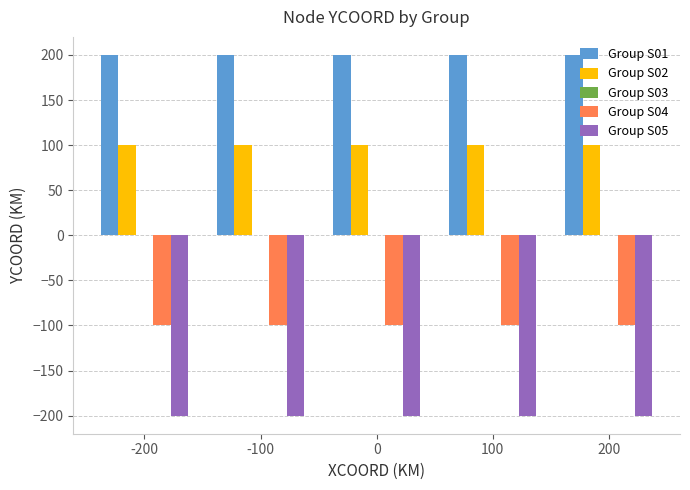

List the series in order of their overall mean, lowest first.

Group S05, Group S04, Group S02, Group S01